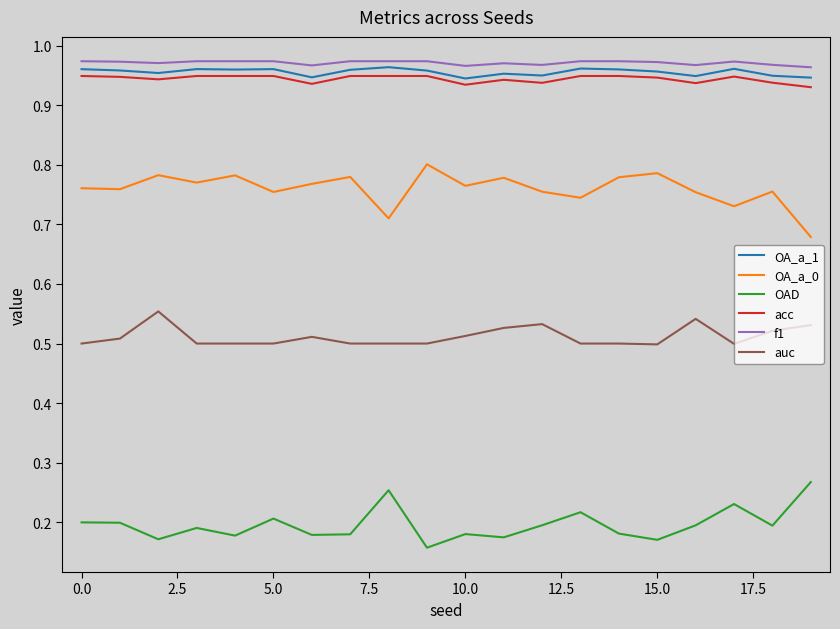

True or false: OA_a_0 and OA_a_1 cross at least once.

False